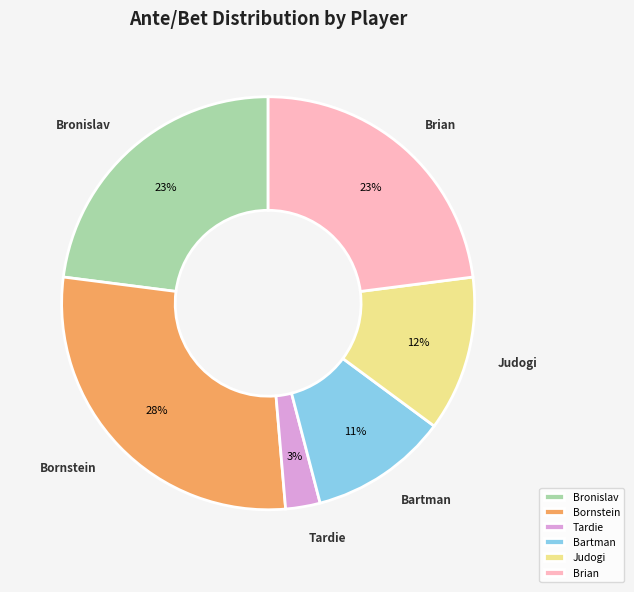

Is it true that Bronislav is 23% of the pie?

True